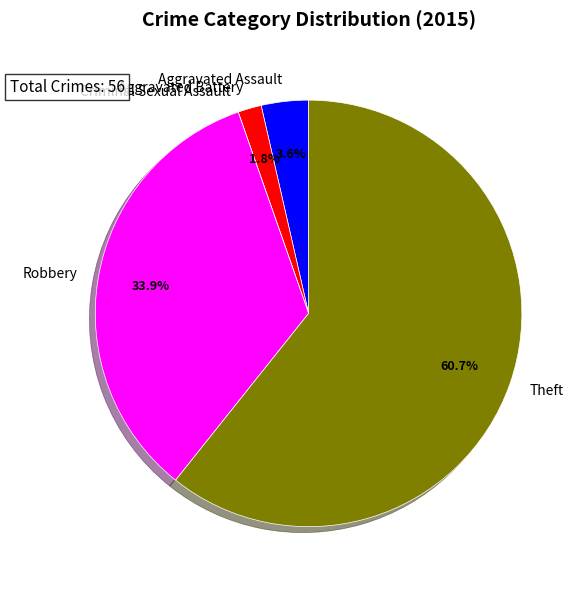

The Aggravated Battery slice represents 16% of the pie. True or false?

False